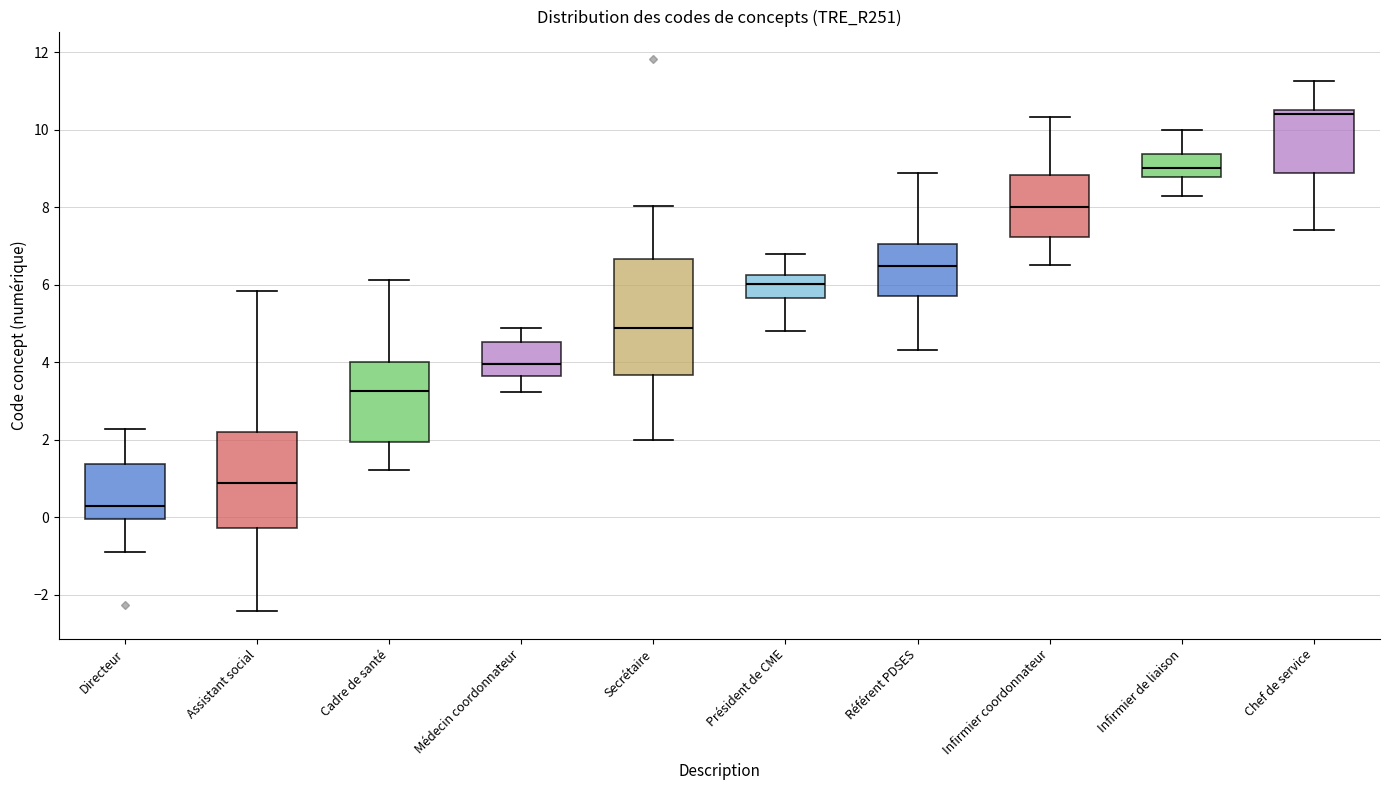

Where does the median line of the box for Référent PDSES sit on the y-axis? The values are not printed on the chart, so give them approximately, as read against the axis.

6.4